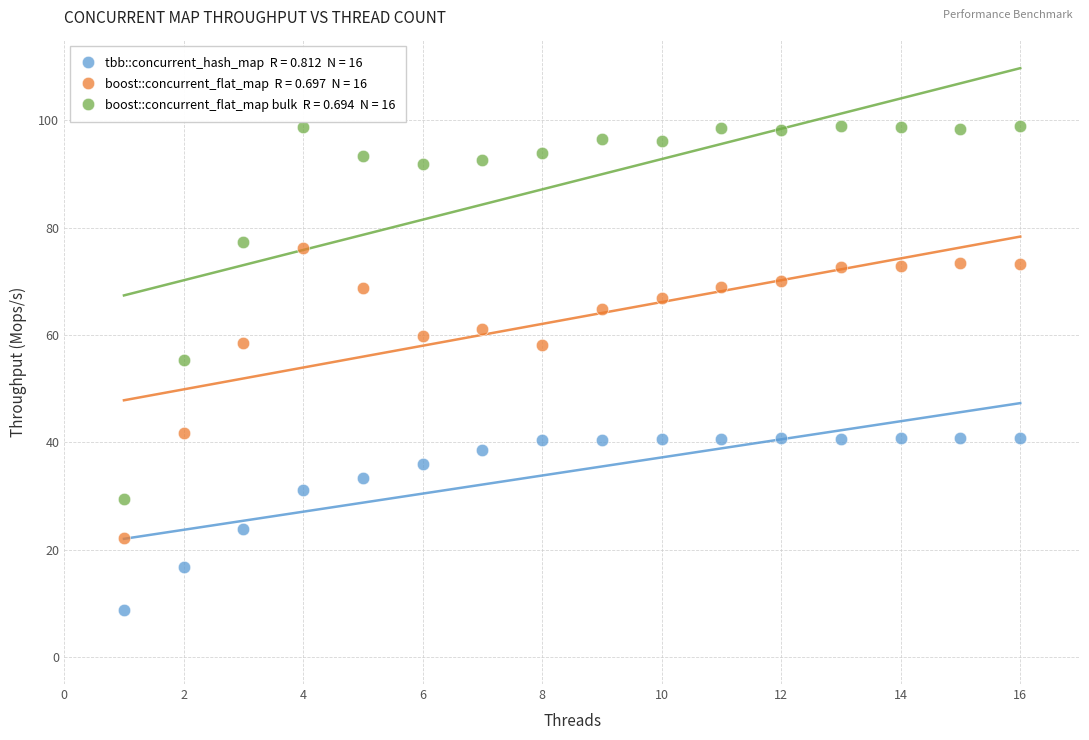

Across all series, what Y value is closest to 53?

55.3